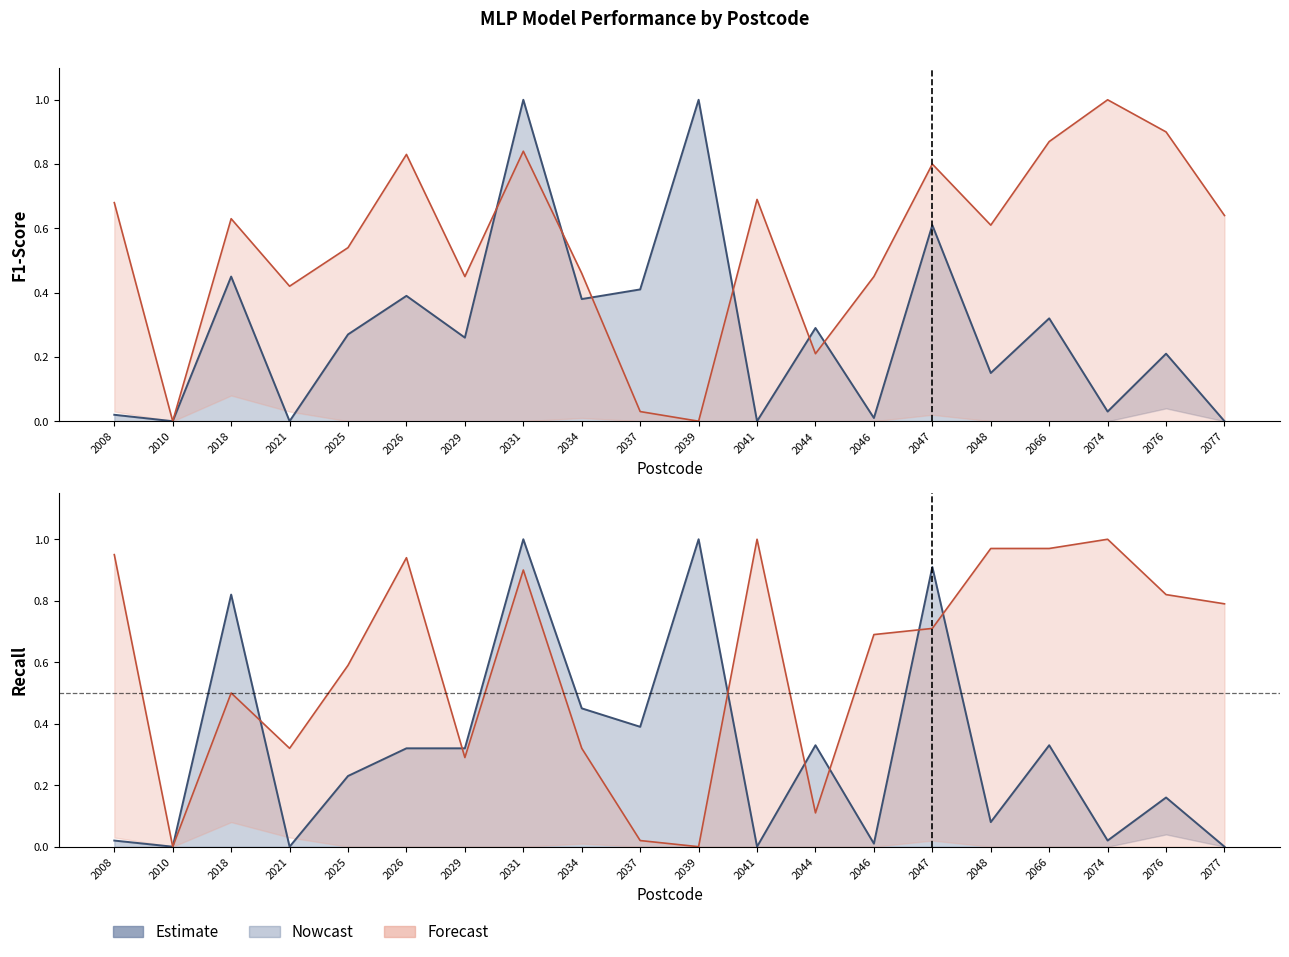

True or false: MLP customer best recall has more than 1 interior local peaks.

True